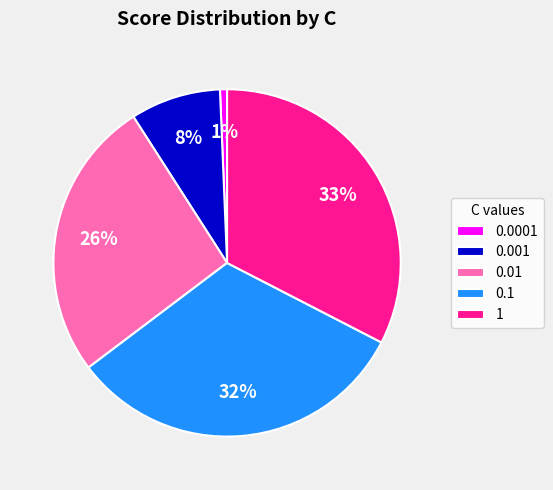

To the nearest percent, what is the combined percentage of 1 and 0.001?

41%